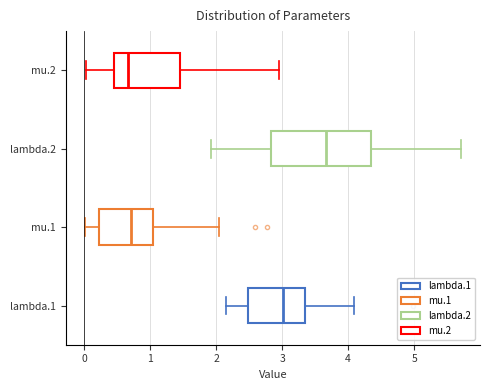

Reading bottom to top, transcribe this box plot: for each box, give where its median line is, the range the box spans, and where its two whiskers end, as read against the x-axis. The values are not printed on the chart, so give them approximately, as read against the axis.

lambda.1: median 3.0, box 2.5 to 3.3, whiskers 2.1 to 4.1
mu.1: median 0.7, box 0.2 to 1.0, whiskers 0.0 to 2.0
lambda.2: median 3.7, box 2.8 to 4.3, whiskers 1.9 to 5.7
mu.2: median 0.7, box 0.5 to 1.5, whiskers 0.0 to 3.0